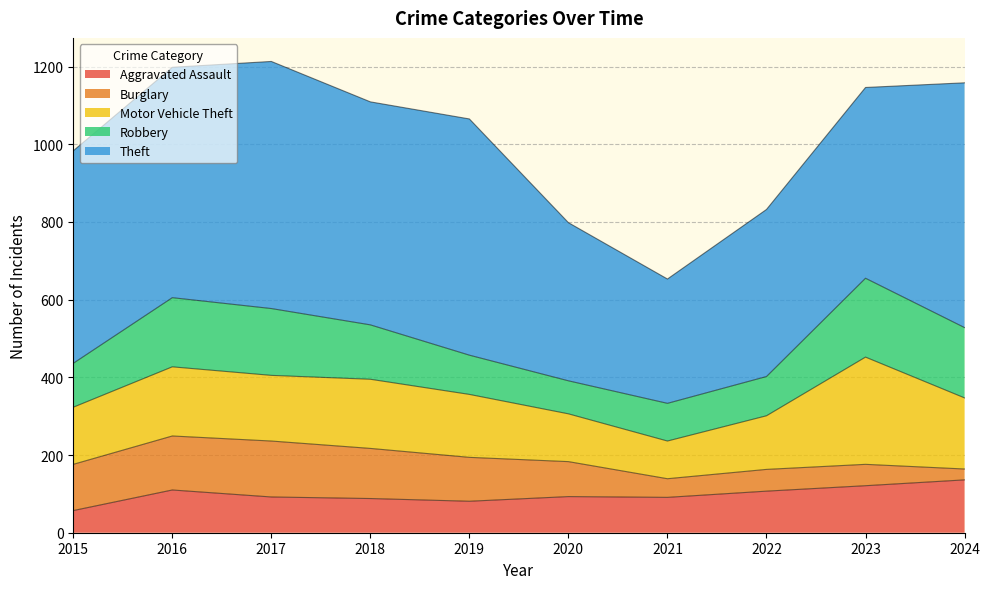

What is the difference between the maximum and second lowest values in the Robbery series?

106